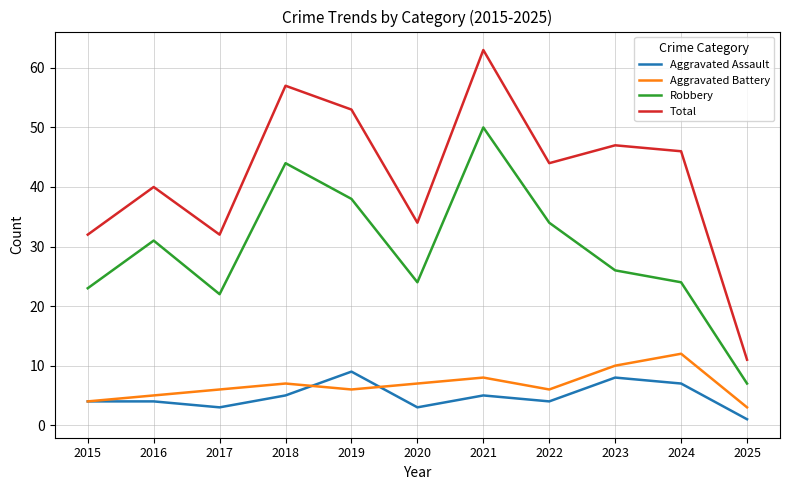

In Aggravated Battery, how many points are lower than both neighbors (excluding endpoints)?

2